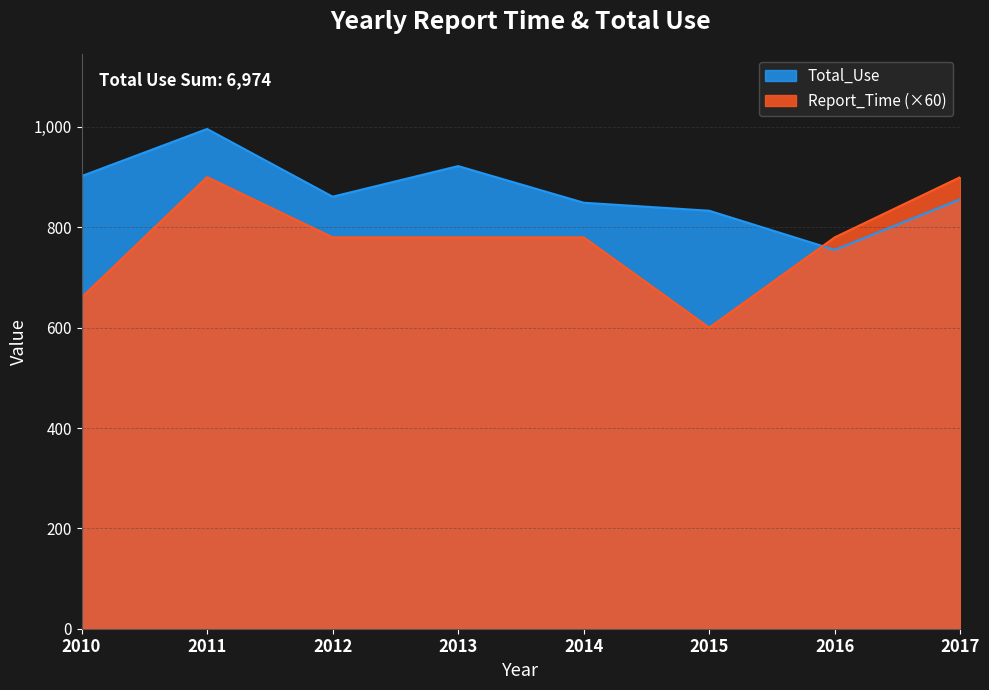

What is the maximum value shown in the chart?

996